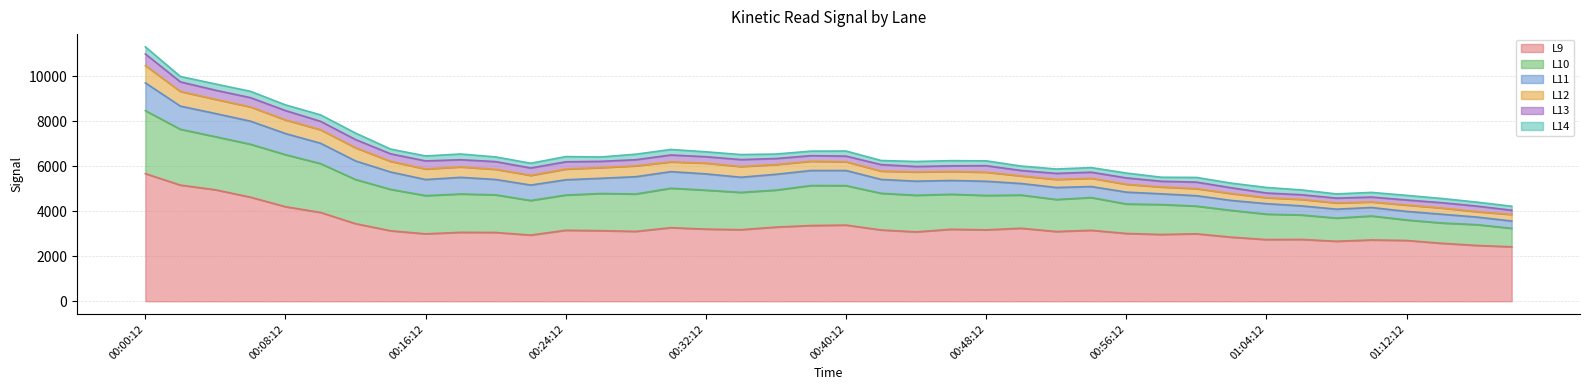

Which category has the highest value across all series?

00:00:12